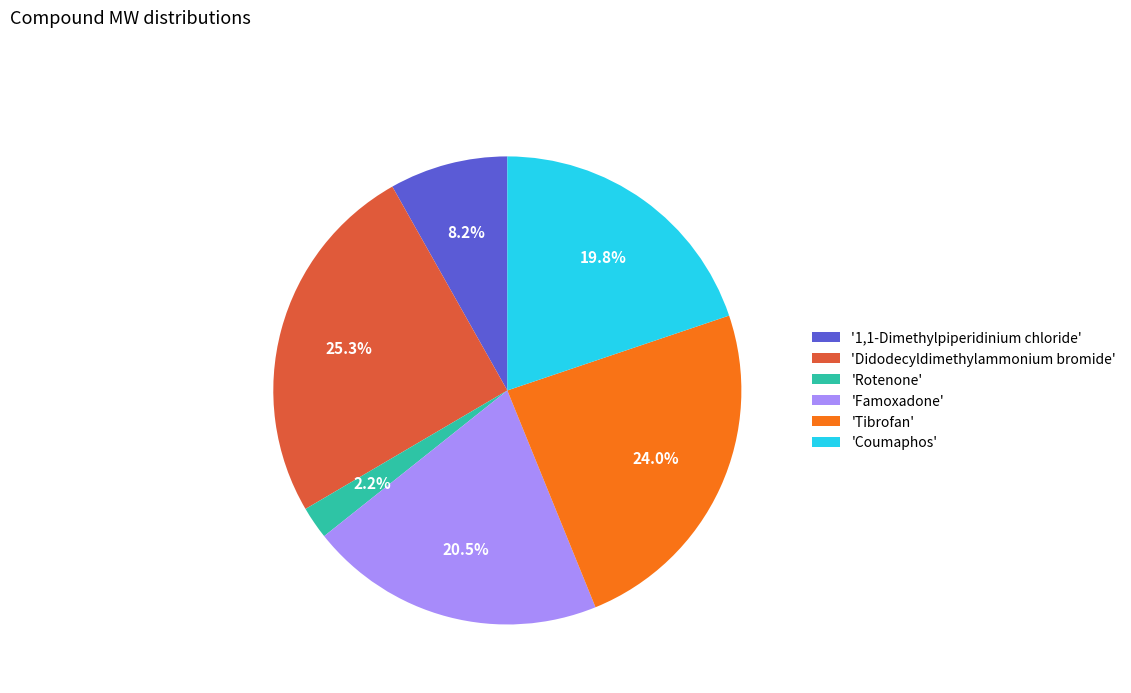

Which category has the smallest portion of the pie?

'Rotenone'